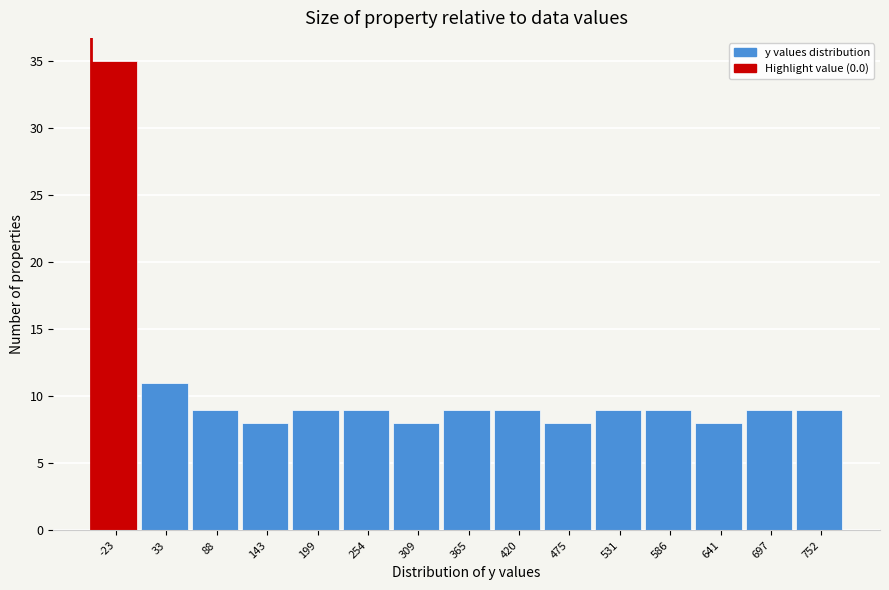

Reading left to right, transcribe this chart: for each bar, give the range it covers on the x-axis and its height. Neither the bar edges nor the heights are printed on the chart, so give them approximately, as read against the axes.

-50 to 10: 35
10 to 60: 11
60 to 120: 9
120 to 170: 8
170 to 230: 9
230 to 280: 9
280 to 340: 8
340 to 390: 9
390 to 450: 9
450 to 500: 8
500 to 560: 9
560 to 610: 9
610 to 670: 8
670 to 720: 9
720 to 780: 9